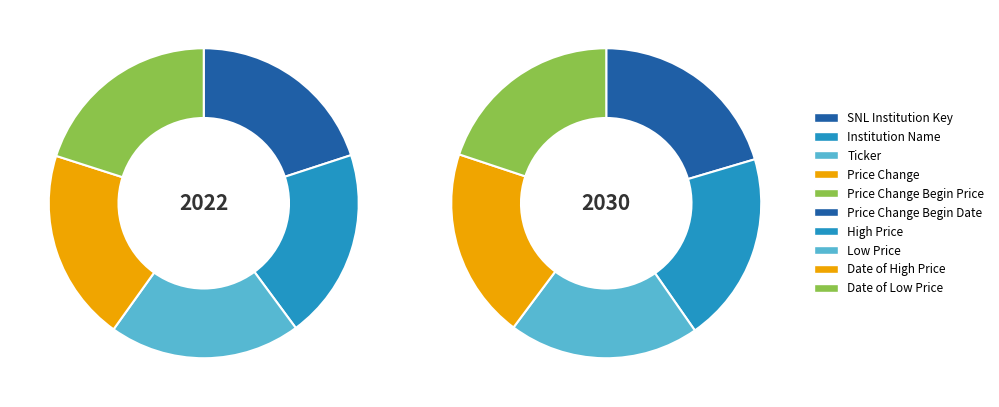

Does Low Price represent more than half of the total?

No